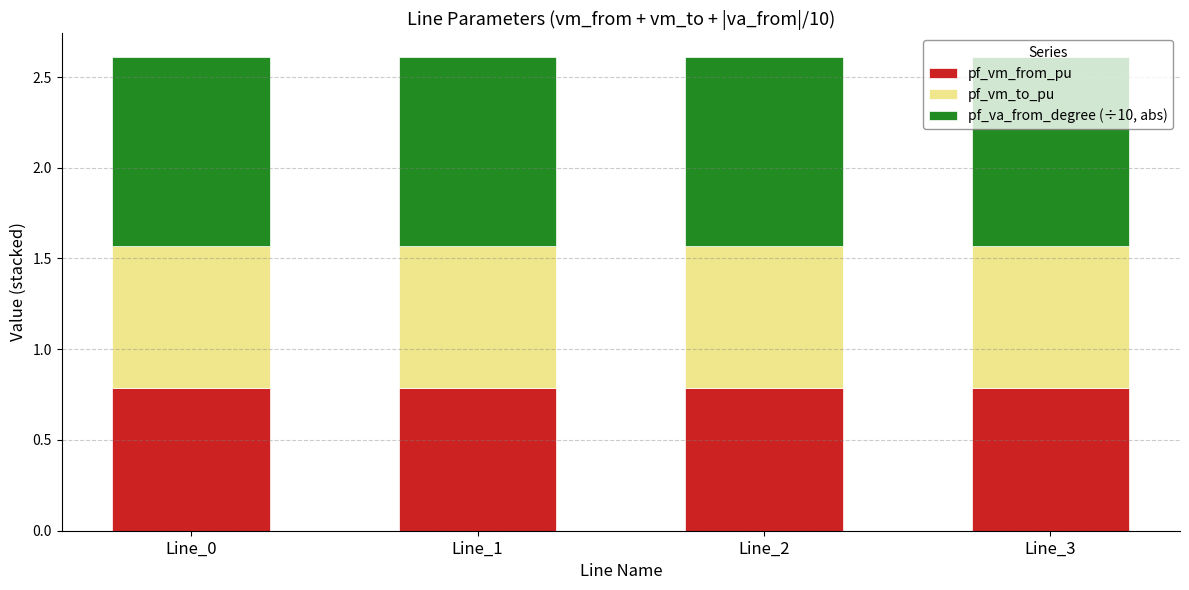

The value of pf_vm_from_pu at Line_3 is 0.8. True or false?

True